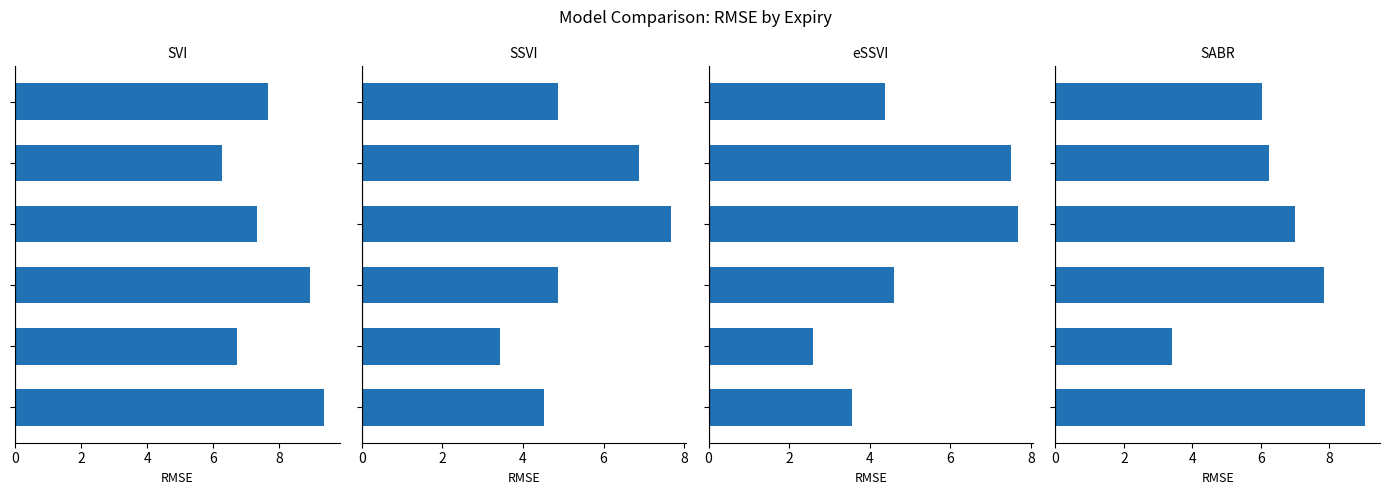

Count the number of categories in the chart.

6